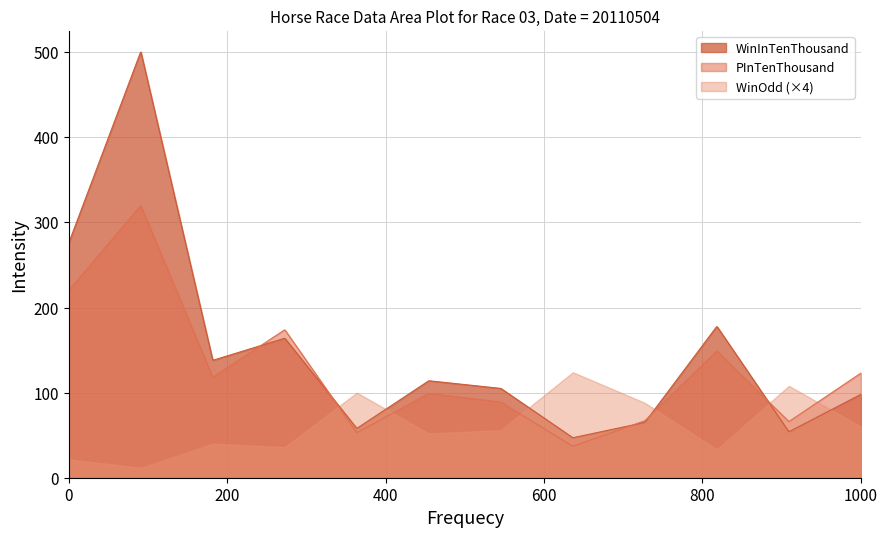

How many data points in WinOdd are less than 14?

6